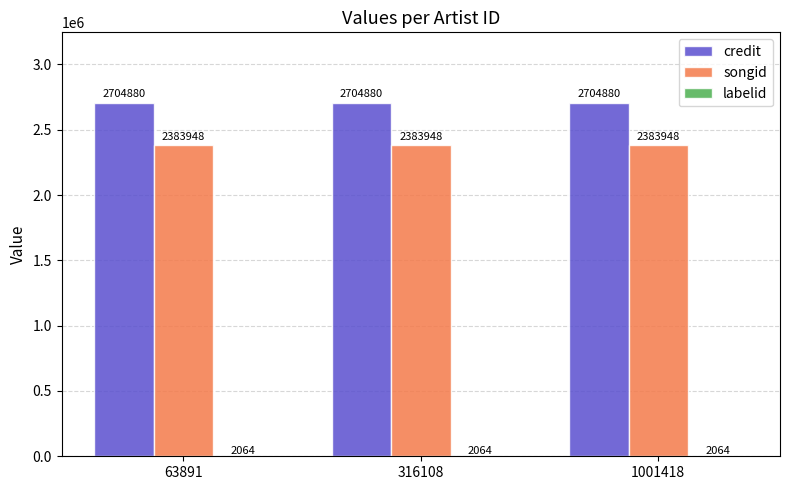

What is the greatest value displayed?

2704880